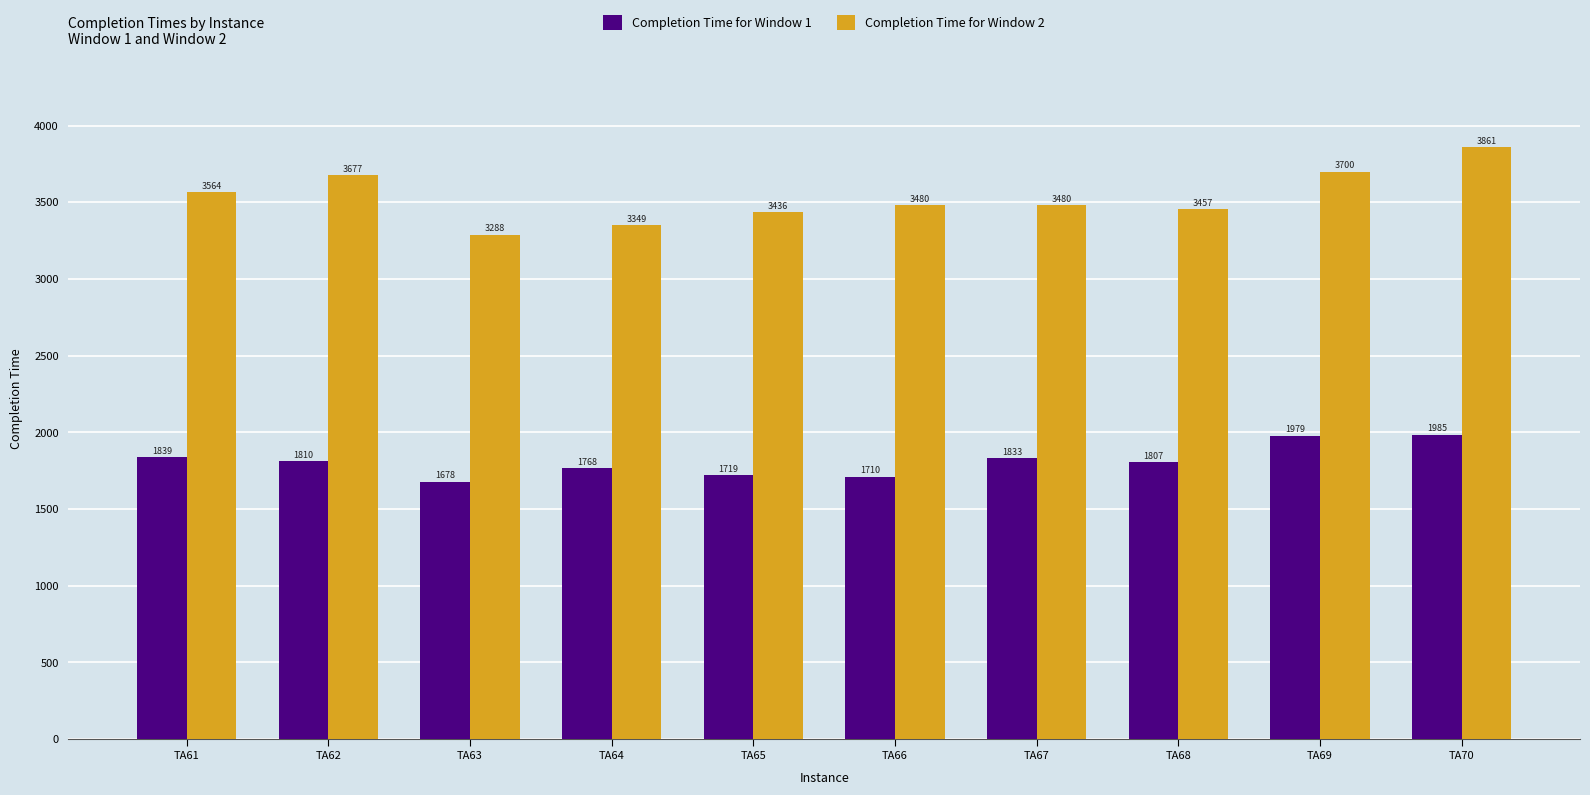

Where does the Completion Time for Window 2 series first go above 3480?

TA61